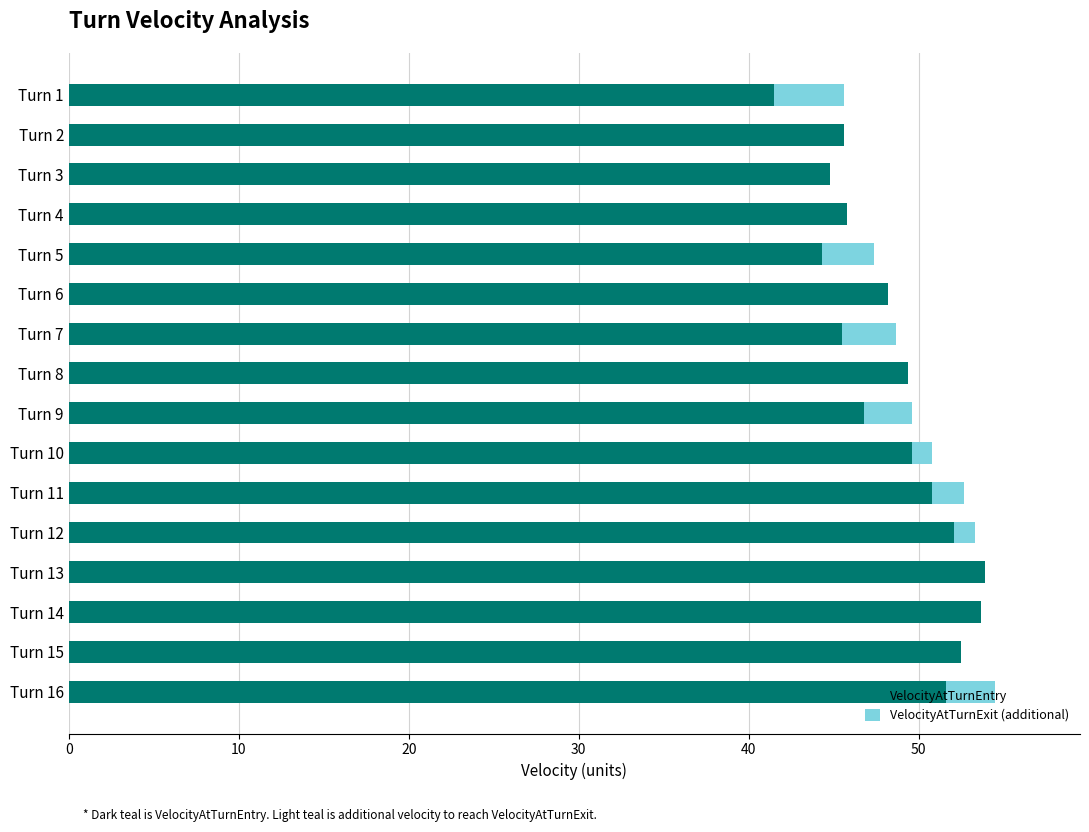

Is it true that VelocityAtTurnEntry equals 48.2 at Turn 6?

True